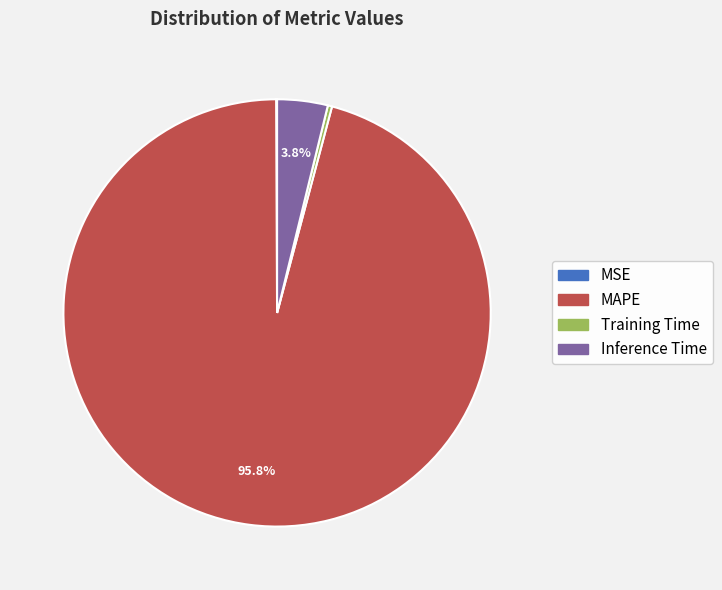

Is Training Time the majority of the pie?

No